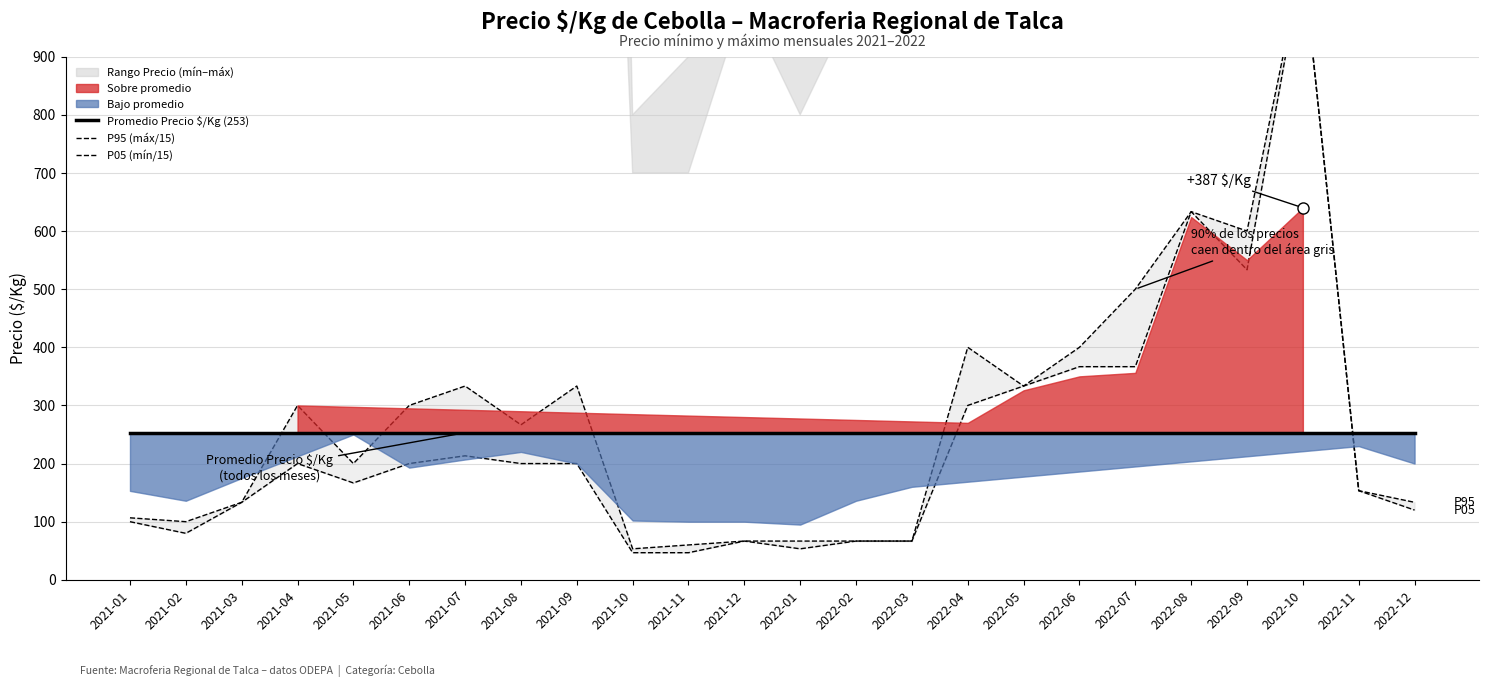

At 2022-04, list the series in order from smallest to largest.

Promedio Precio $/Kg (253), P05 (mín/15), P95 (máx/15)